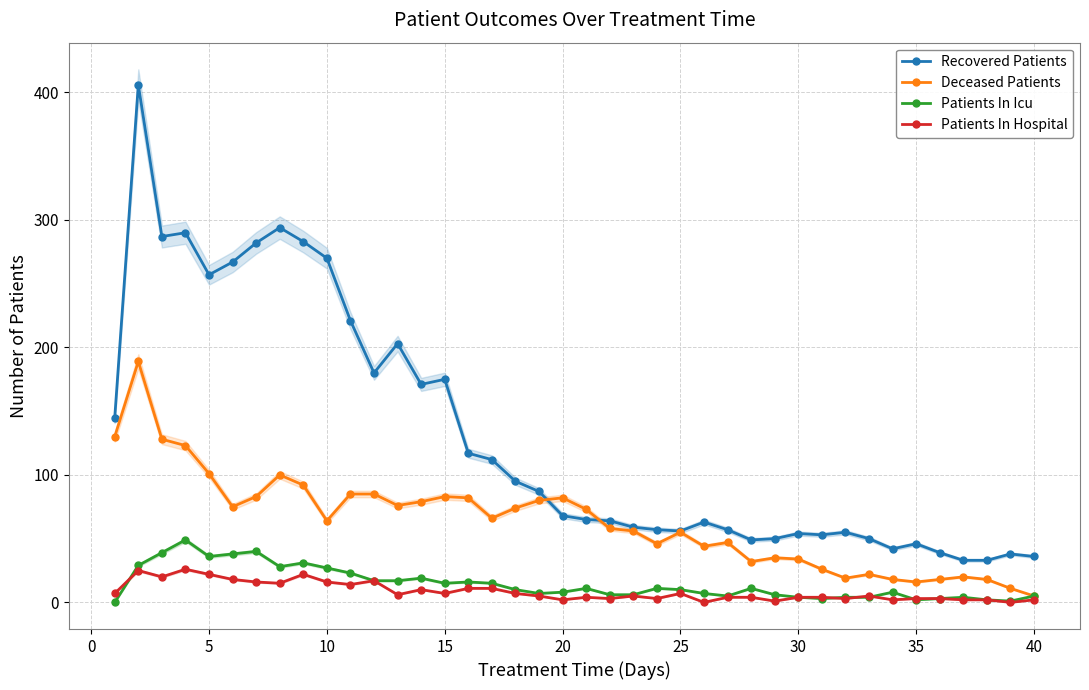

True or false: Deceased Patients has more than 0 points higher than both neighbors.

True